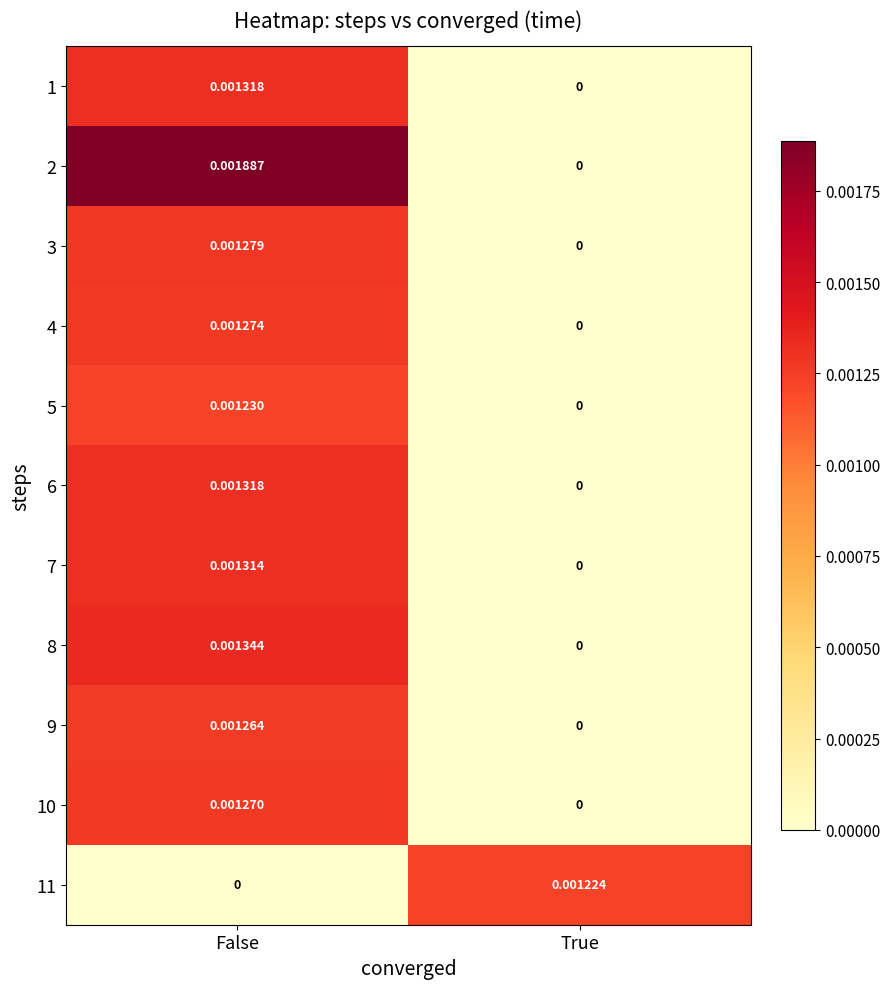

At which category is the sum across all series the highest?

False